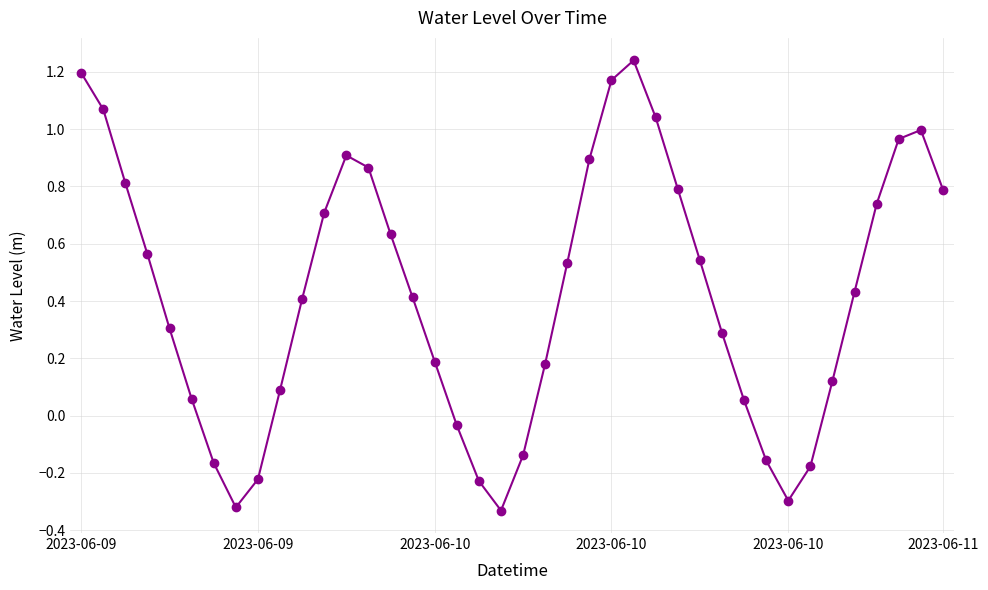

How many points are higher than both their immediate neighbors (excluding endpoints)?

3